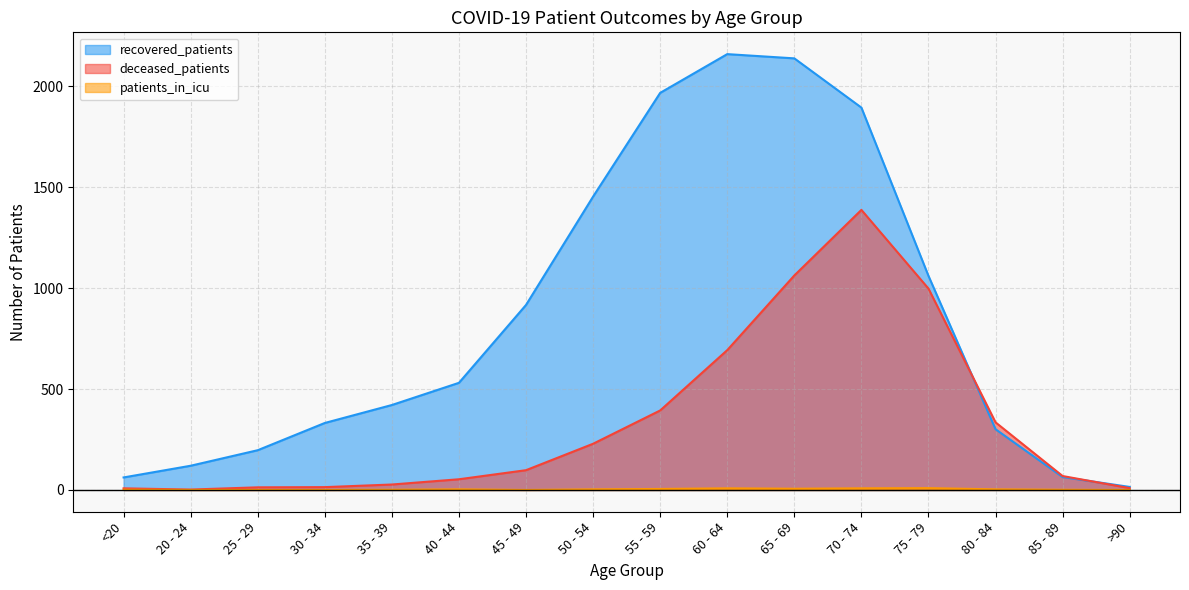

Reading right to left, extract all data points from this chart.

recovered_patients: 15	64	301	1061	1895	2139	2160	1968	1454	917	531	421	332	197	120	62
deceased_patients: 9	69	335	998	1388	1063	693	394	229	98	53	27	14	13	2	8
patients_in_icu: 0	1	3	9	8	6	8	5	3	0	3	1	0	0	0	1